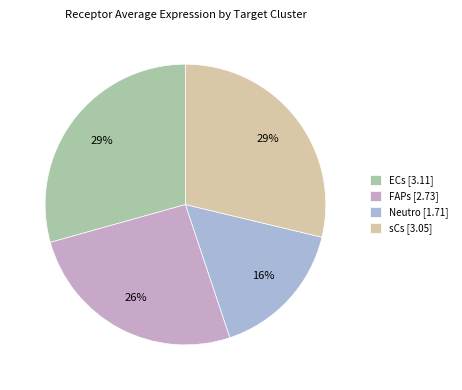

Does any single category account for the majority?

No